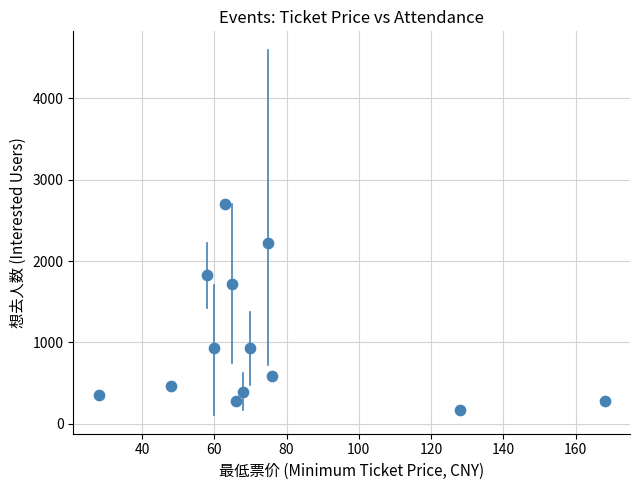

What is the range of Y values (max minus min)?

2522.0